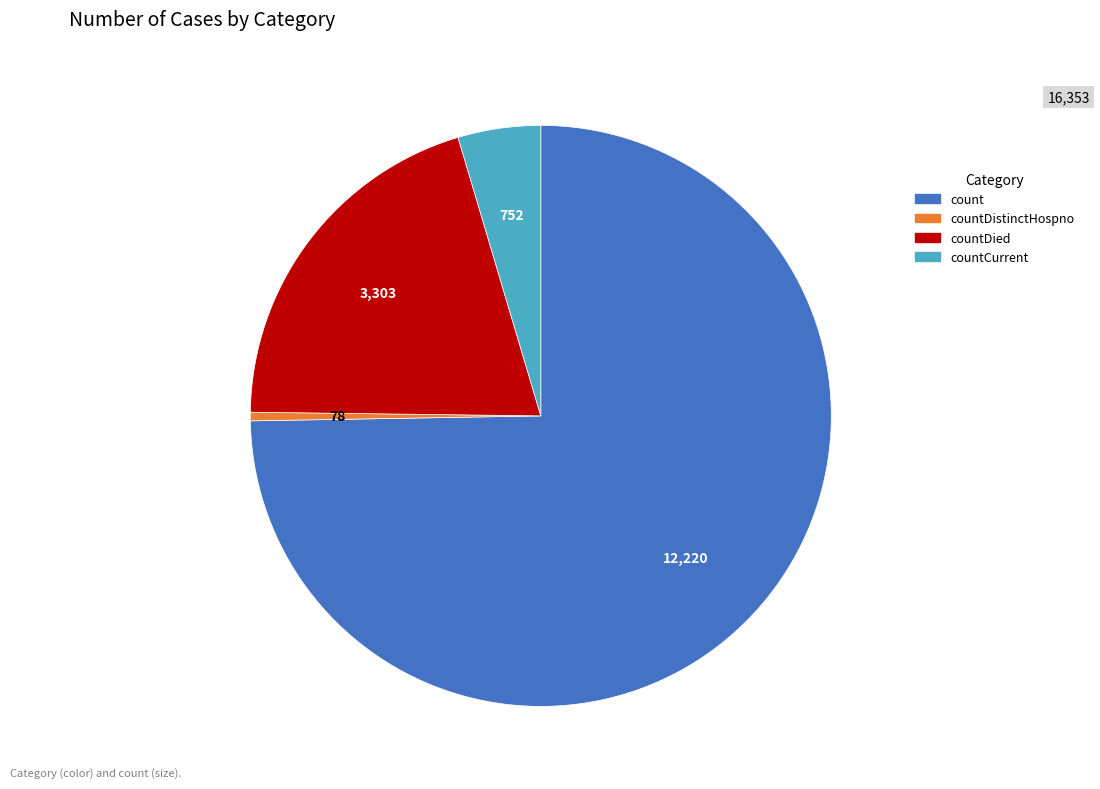

How many slices are in this pie chart?

4